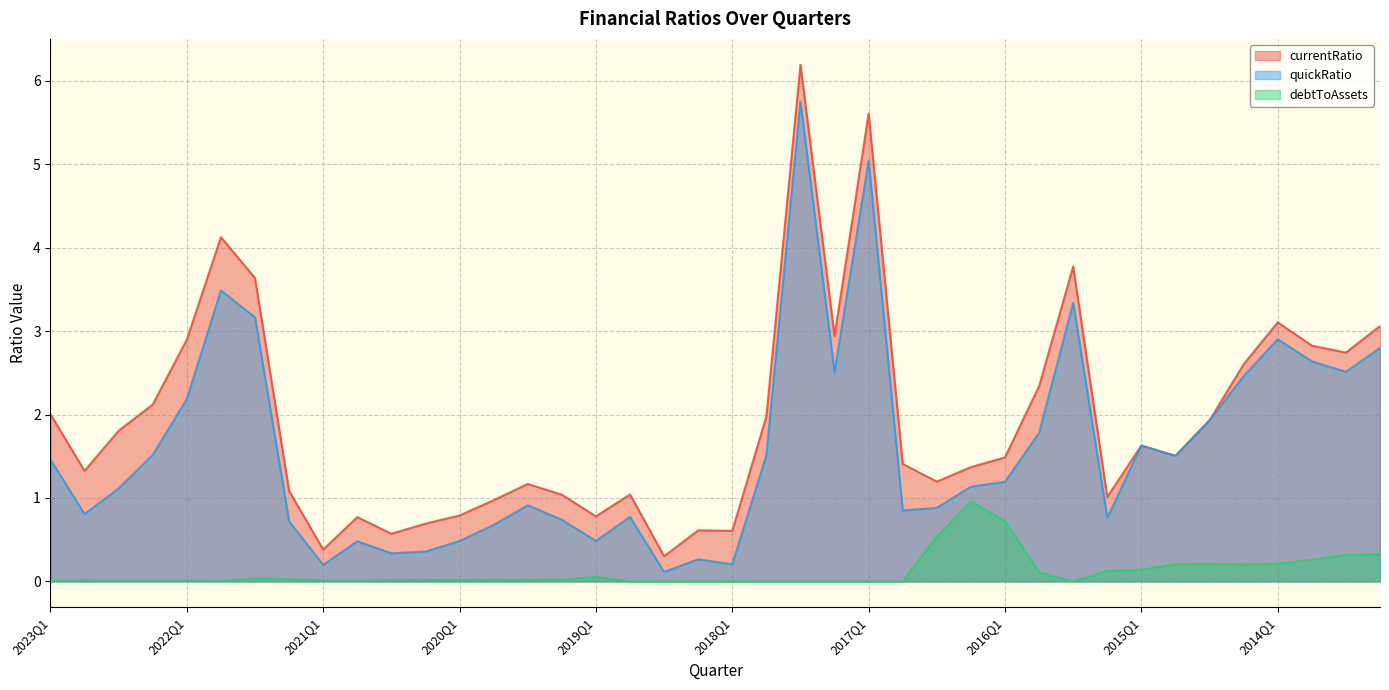

Which series has the widest spread of values?

currentRatio